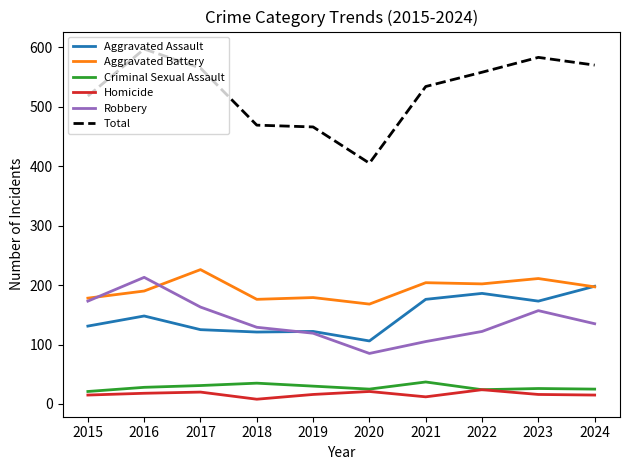

What is the sum of all Robbery values?

1401